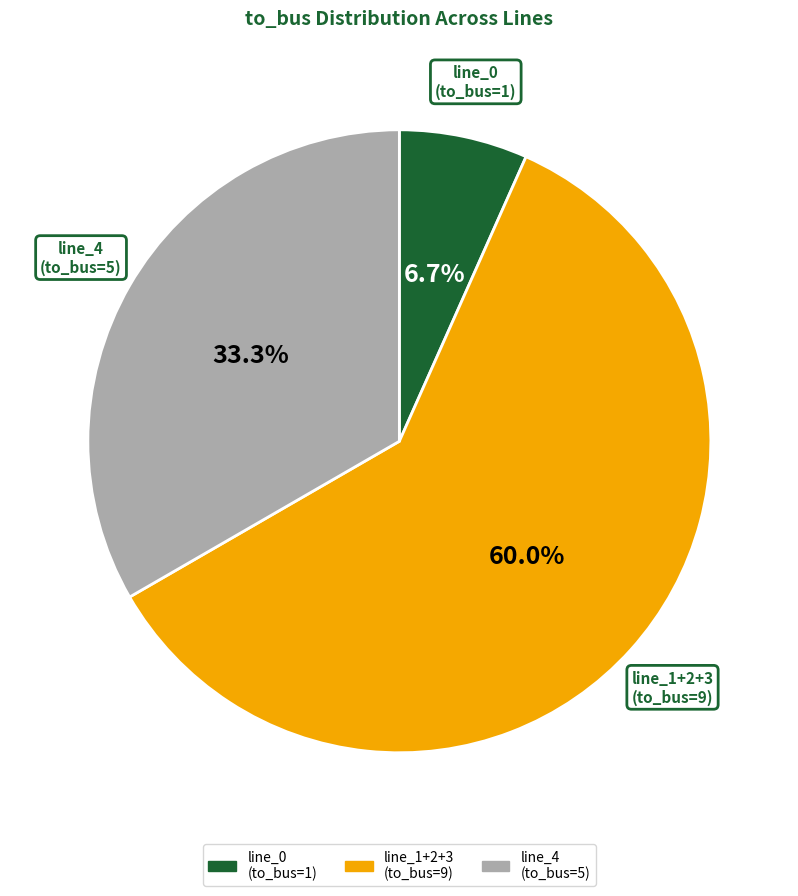

Is there any slice that represents more than half of the pie?

Yes